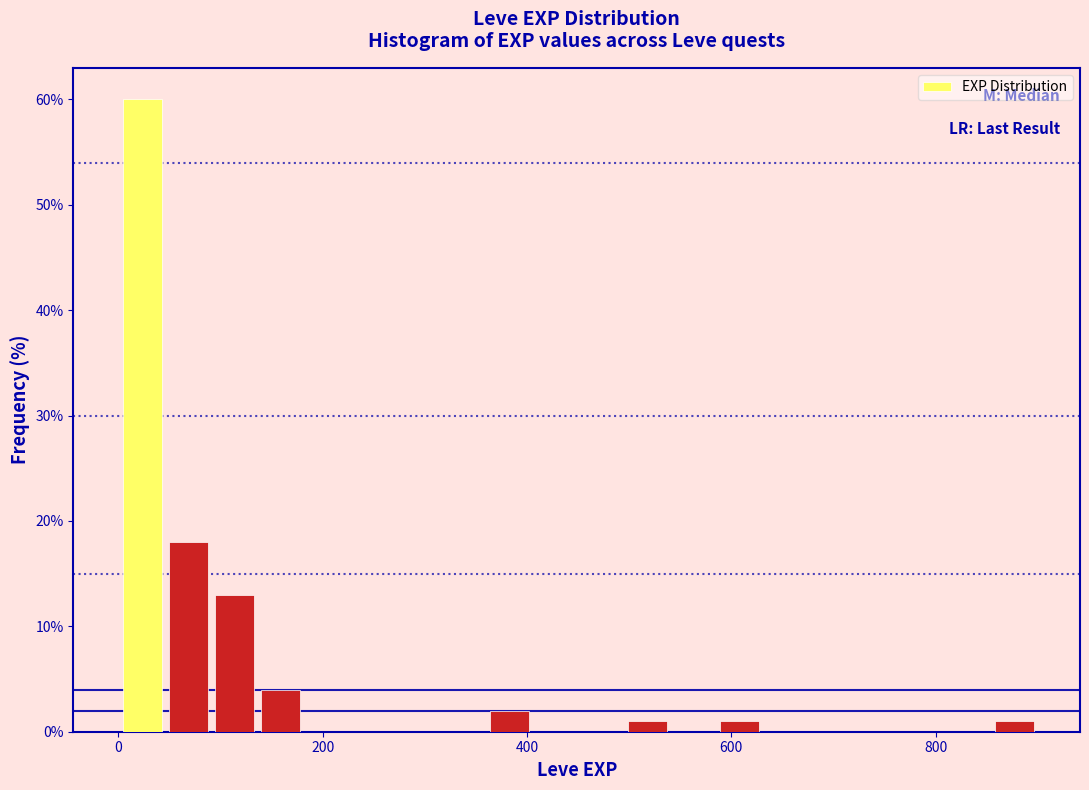

Read against the x-axis, roughly where is the centre of the tallest bar?

20